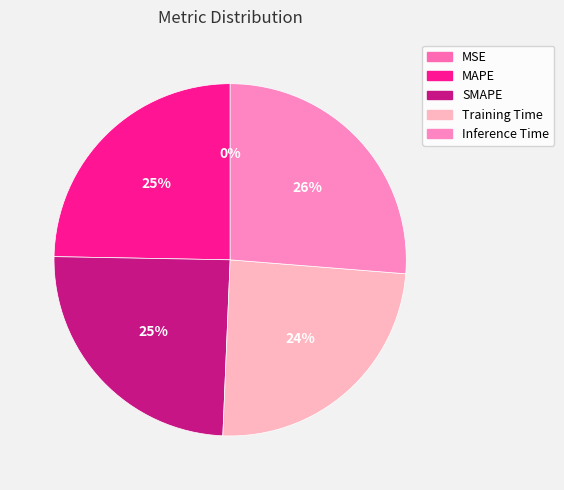

Is it true that Training Time is 14% of the pie?

False